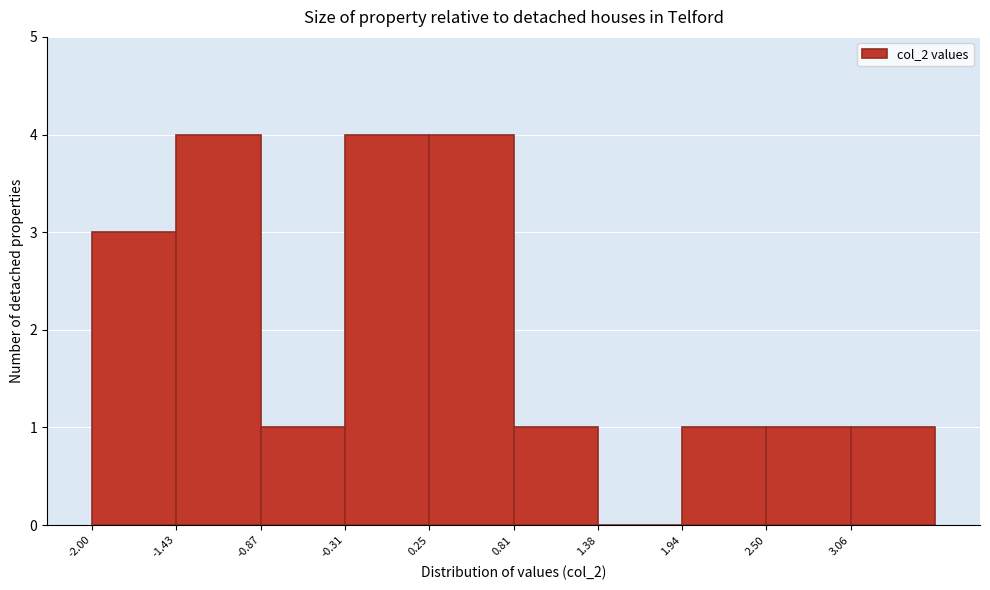

What is the height of the bar covering 2.5 to 3.1 on the x-axis? Neither the bar edges nor the heights are printed on the chart, so give them approximately, as read against the axes.

1